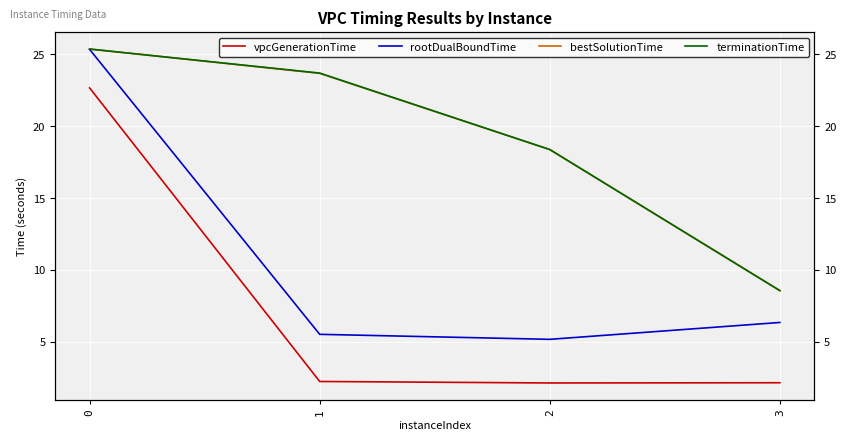

What is the difference between the second highest and minimum values in the terminationTime series?

15.1